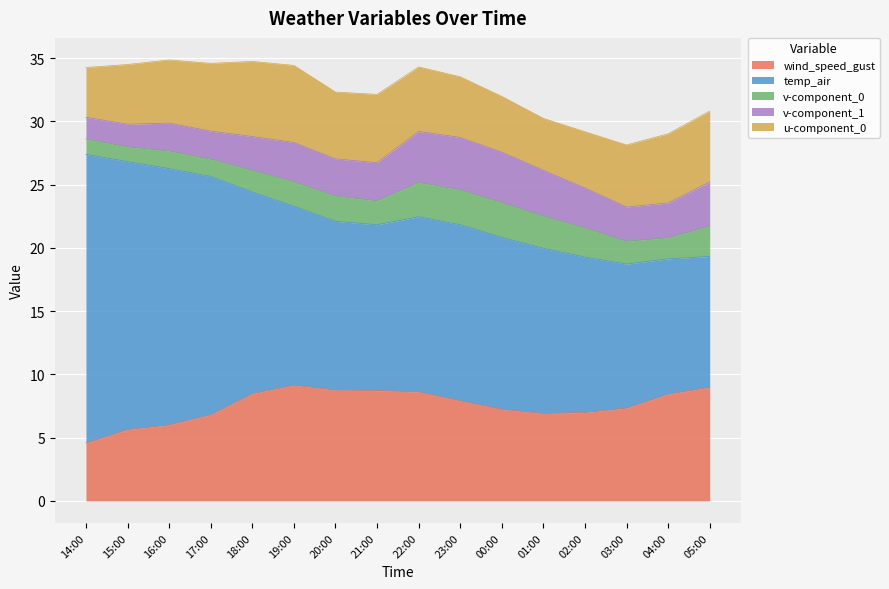

True or false: u-component_0 has more than 1 points higher than both neighbors.

True